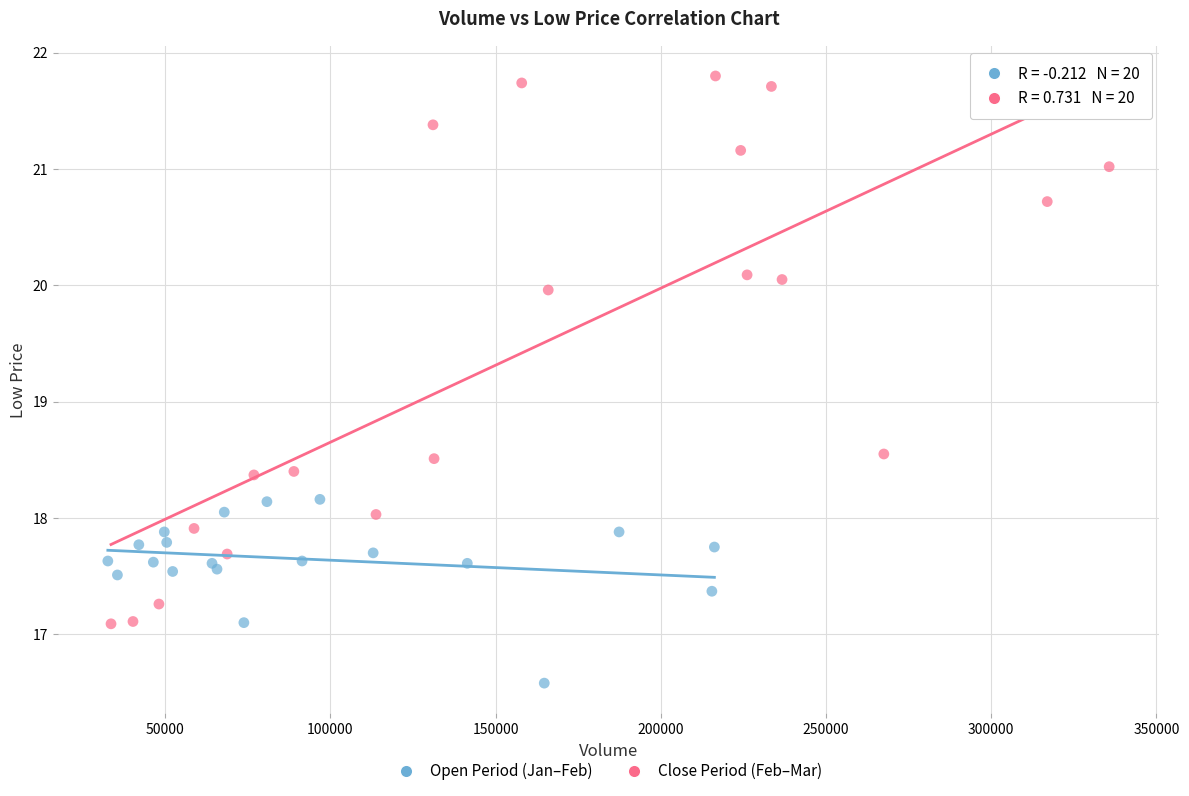

Which series contains the highest Y value?

Close Period (Feb–Mar)